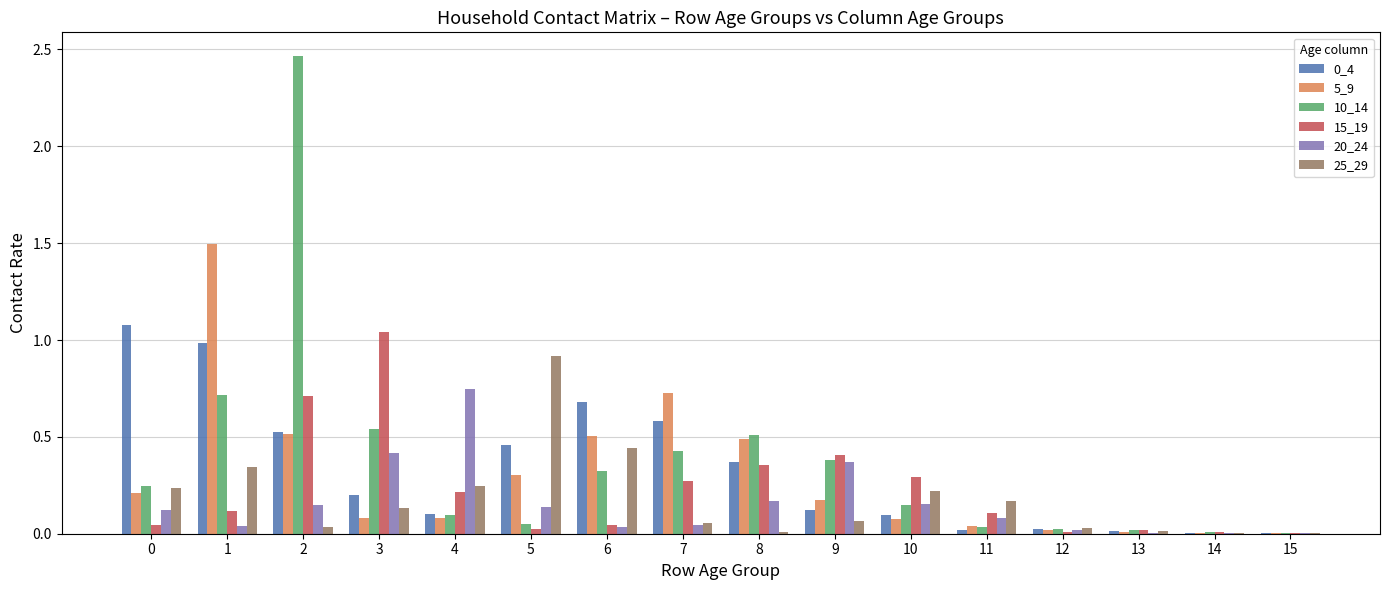

The 25_29 series shows 0.2 at 4. True or false?

True